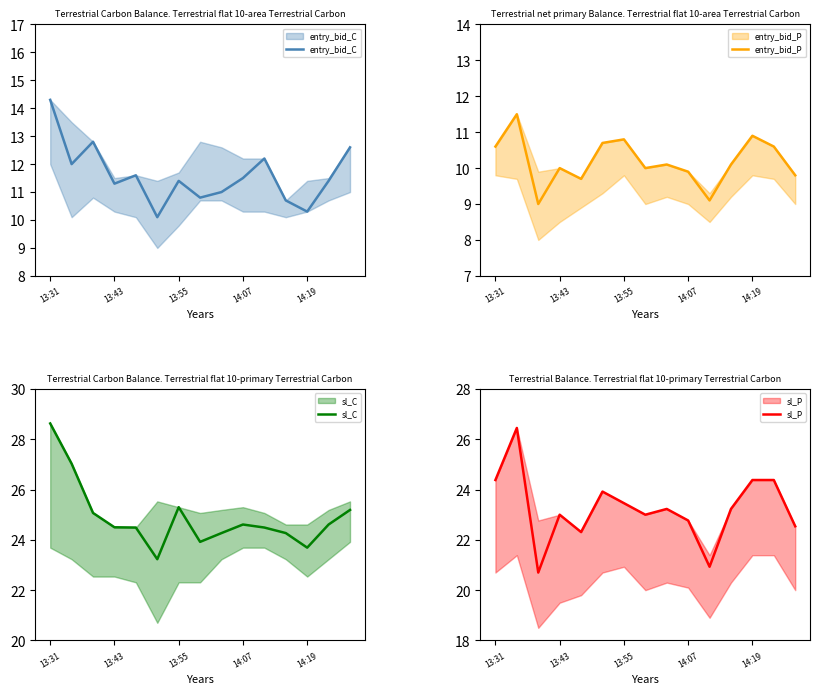

In entry_bid_P, how many points are higher than both neighbors (excluding endpoints)?

5